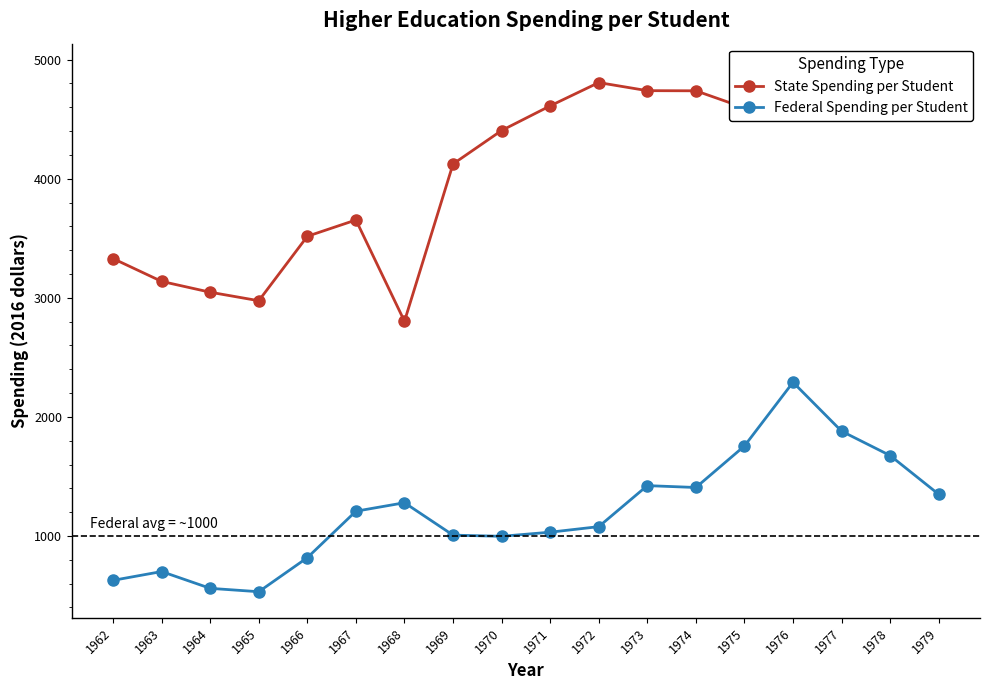

What value does the Federal Spending per Student series have at 1970?

997.8